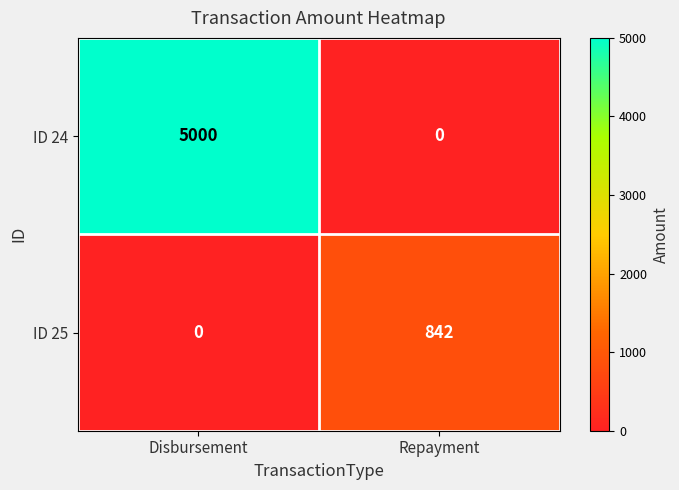

Reading left to right, what are all the values shown in this chart?

ID 24: 5000	0
ID 25: 0	842